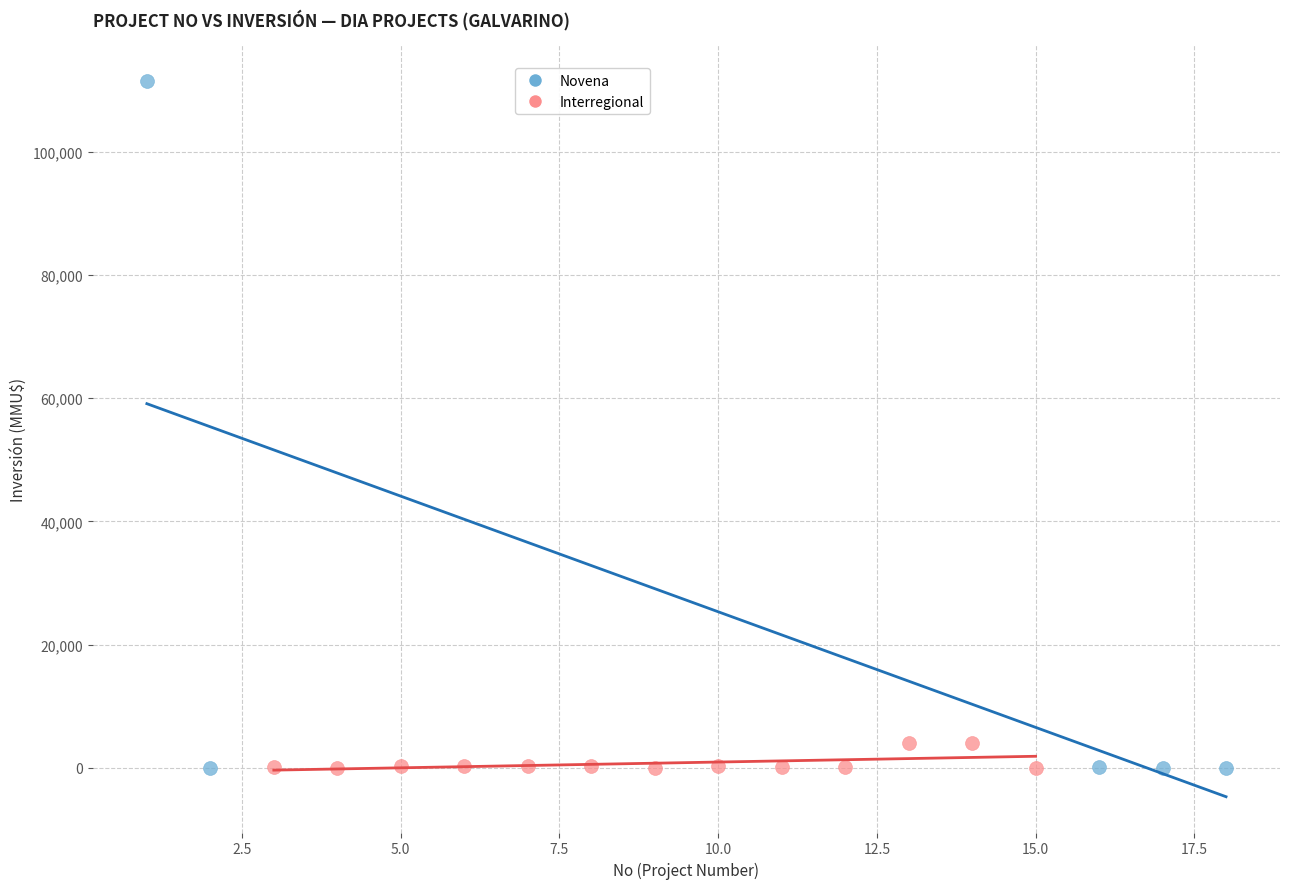

Which series has the largest Y range (max minus min)?

Novena